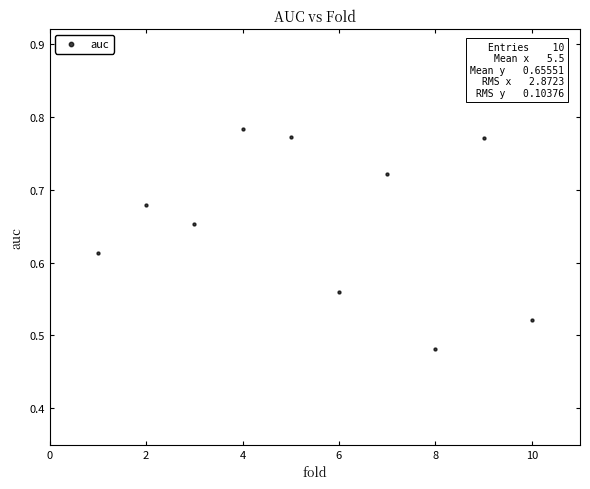

What is the range of Y values (max minus min)?

0.3